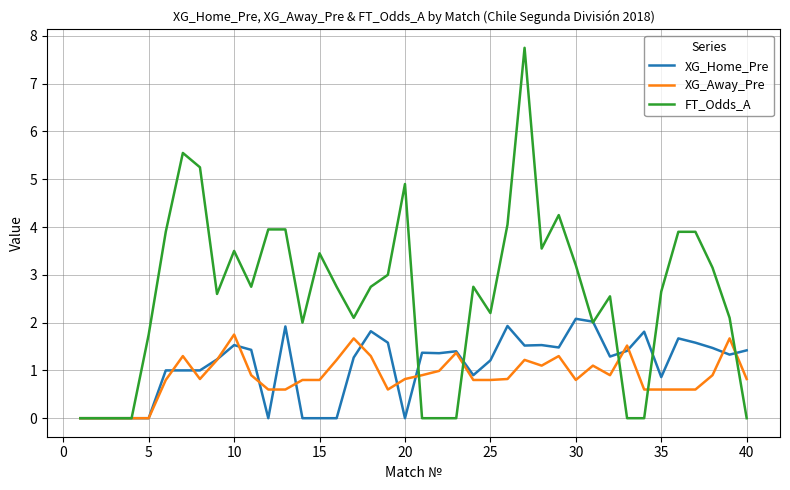

After their last crossing, which series has the higher values: XG_Away_Pre or XG_Home_Pre?

XG_Home_Pre